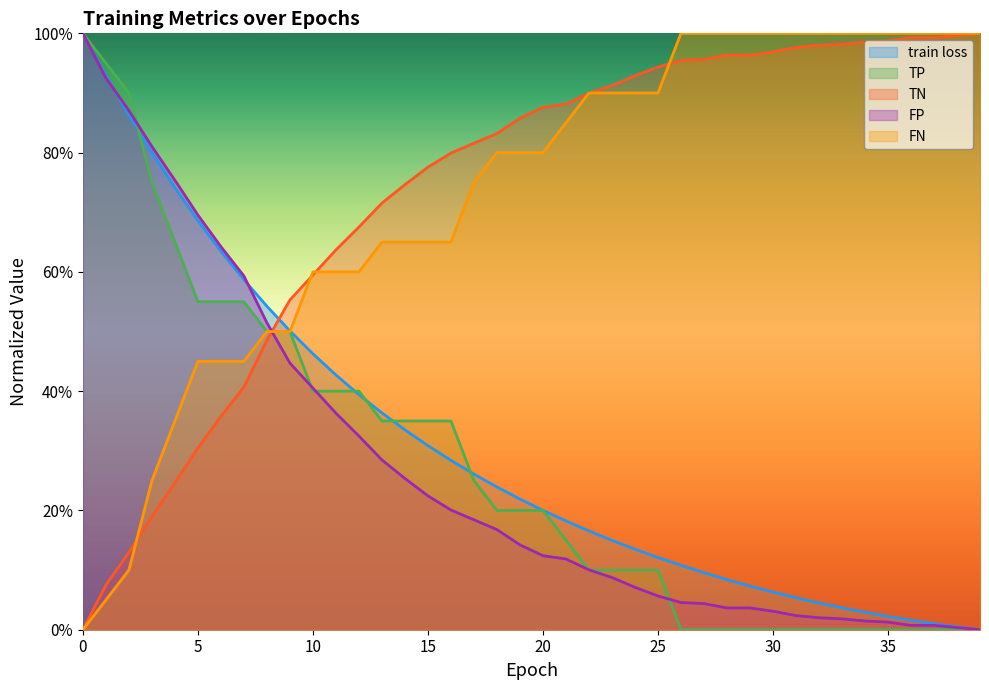

What are all the series names shown in the legend?

train loss, TP, TN, FP, FN